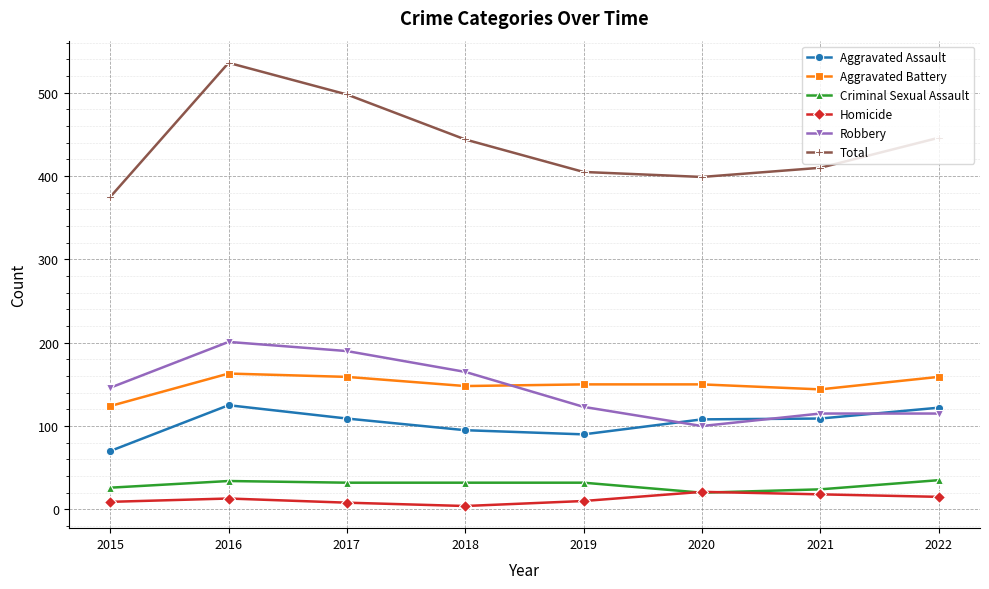

What is the difference between the maximum and minimum values in the Aggravated Assault series?

55